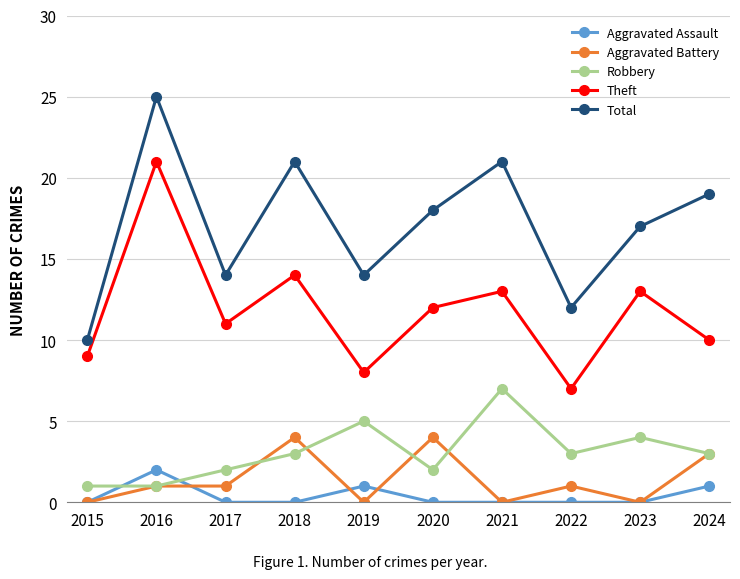

How many lines are shown in the chart?

5